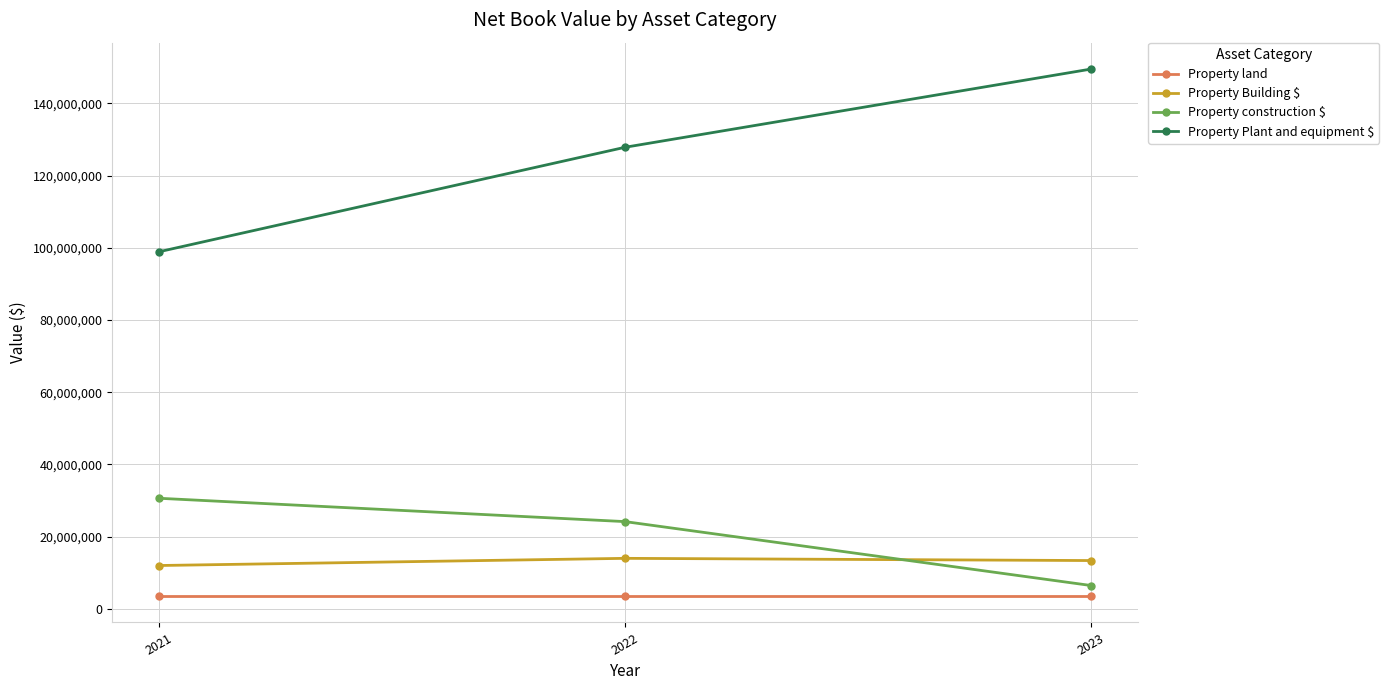

What is the minimum value shown in the chart?

3548167